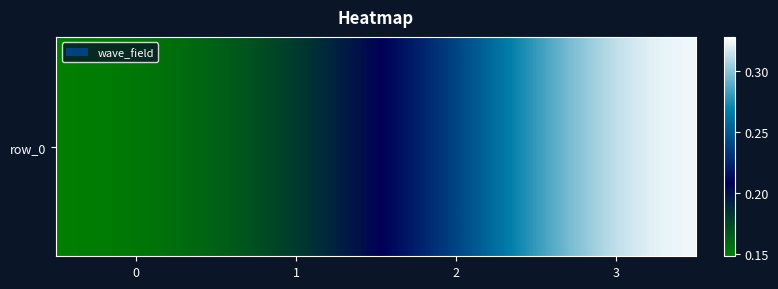

Rank the categories by value from lowest to highest.

0, 1, 2, 3